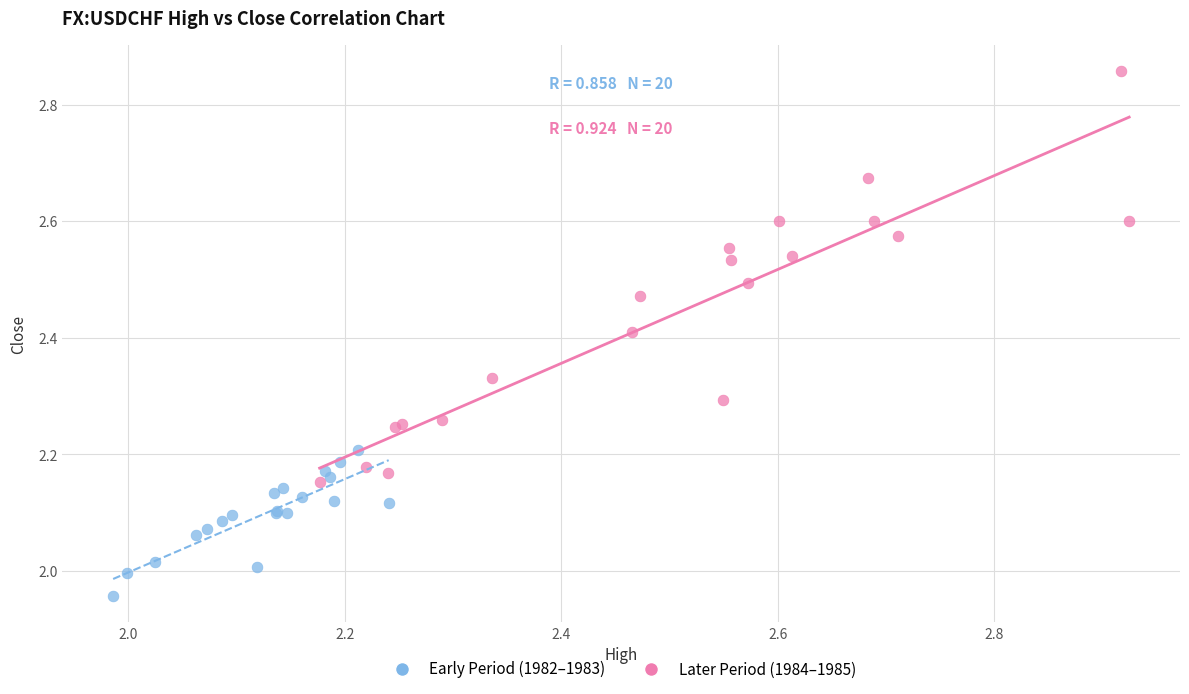

Which series has the widest spread of Y values?

Later Period (1984–1985)